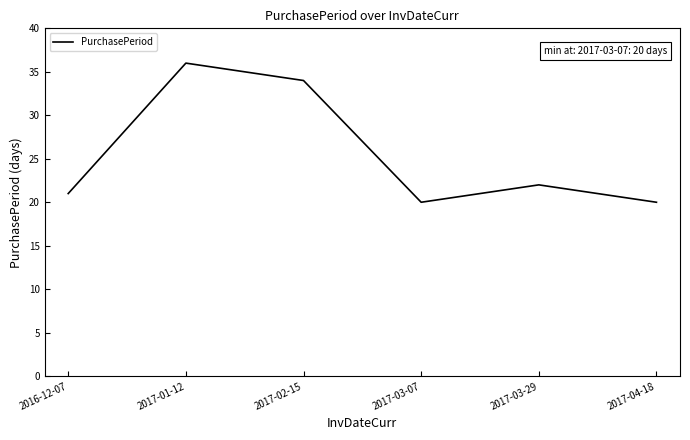

Which label corresponds to the largest value in the chart?

2017-01-12